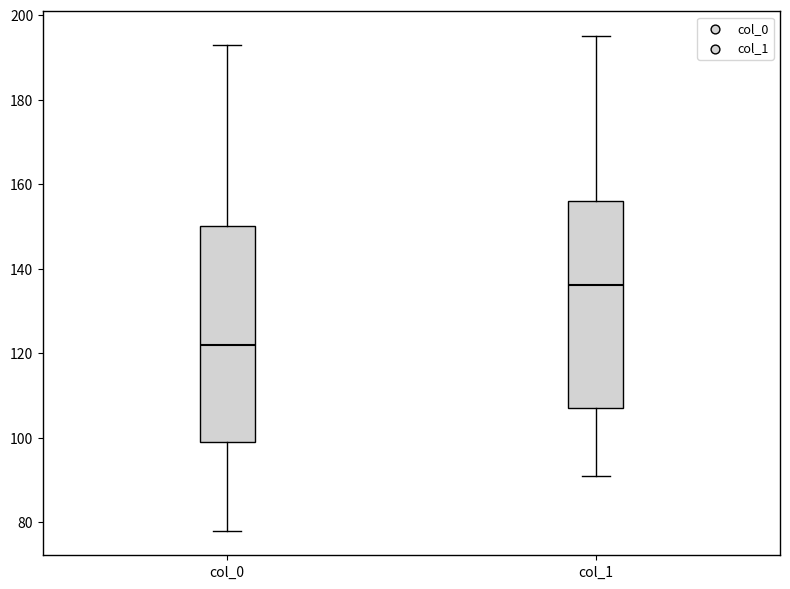

Reading left to right, read every box against the y-axis: the position of its median line, the range the box covers, and the ends of its whiskers. The values are not printed on the chart, so give them approximately, as read against the axis.

col_0: median 122, box 100 to 150, whiskers 78 to 194
col_1: median 136, box 108 to 156, whiskers 92 to 196